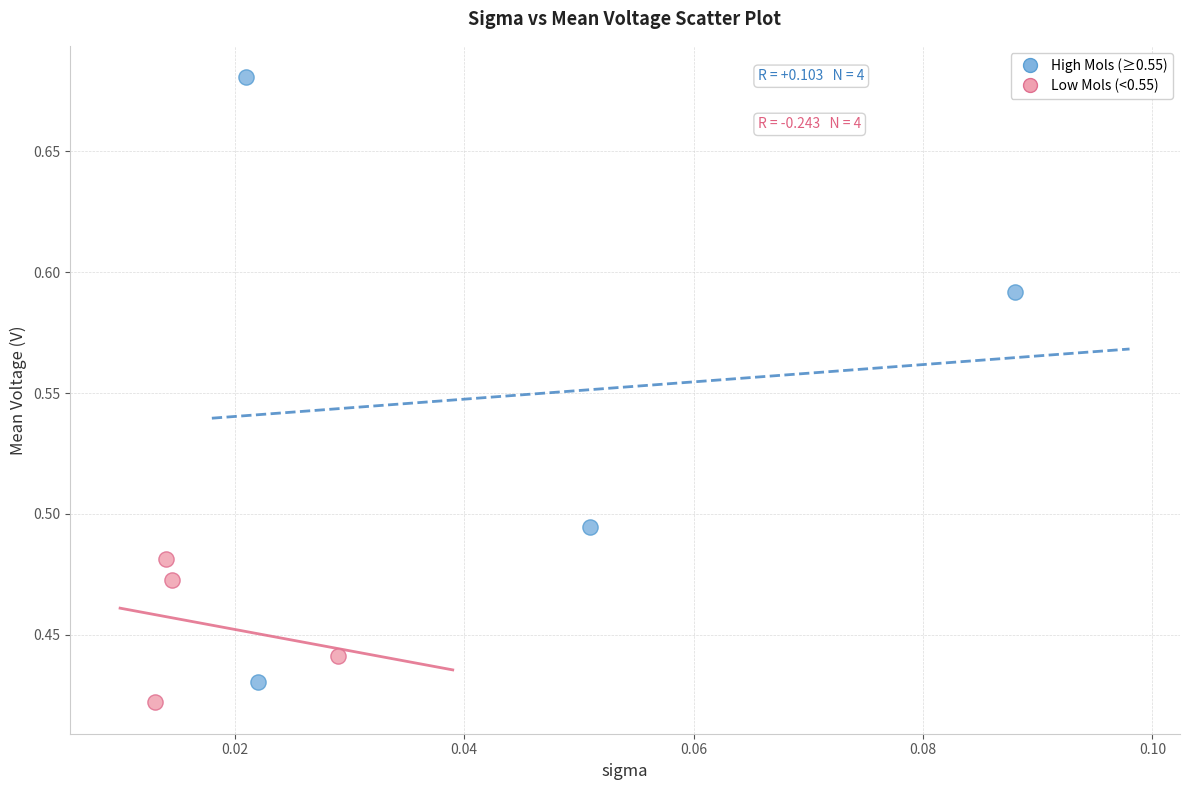

Which series reaches the minimum Y coordinate?

Low Mols (<0.55)